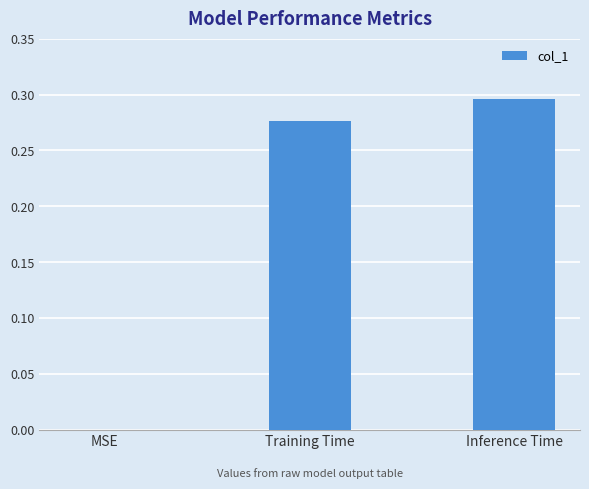

Between MSE and Training Time, which is larger?

Training Time